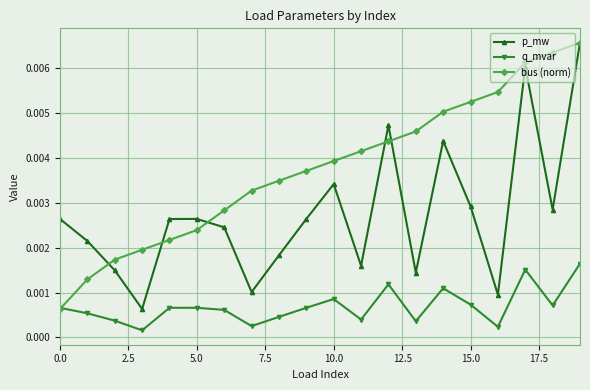

True or false: q_mvar and p_mw cross at least once.

False